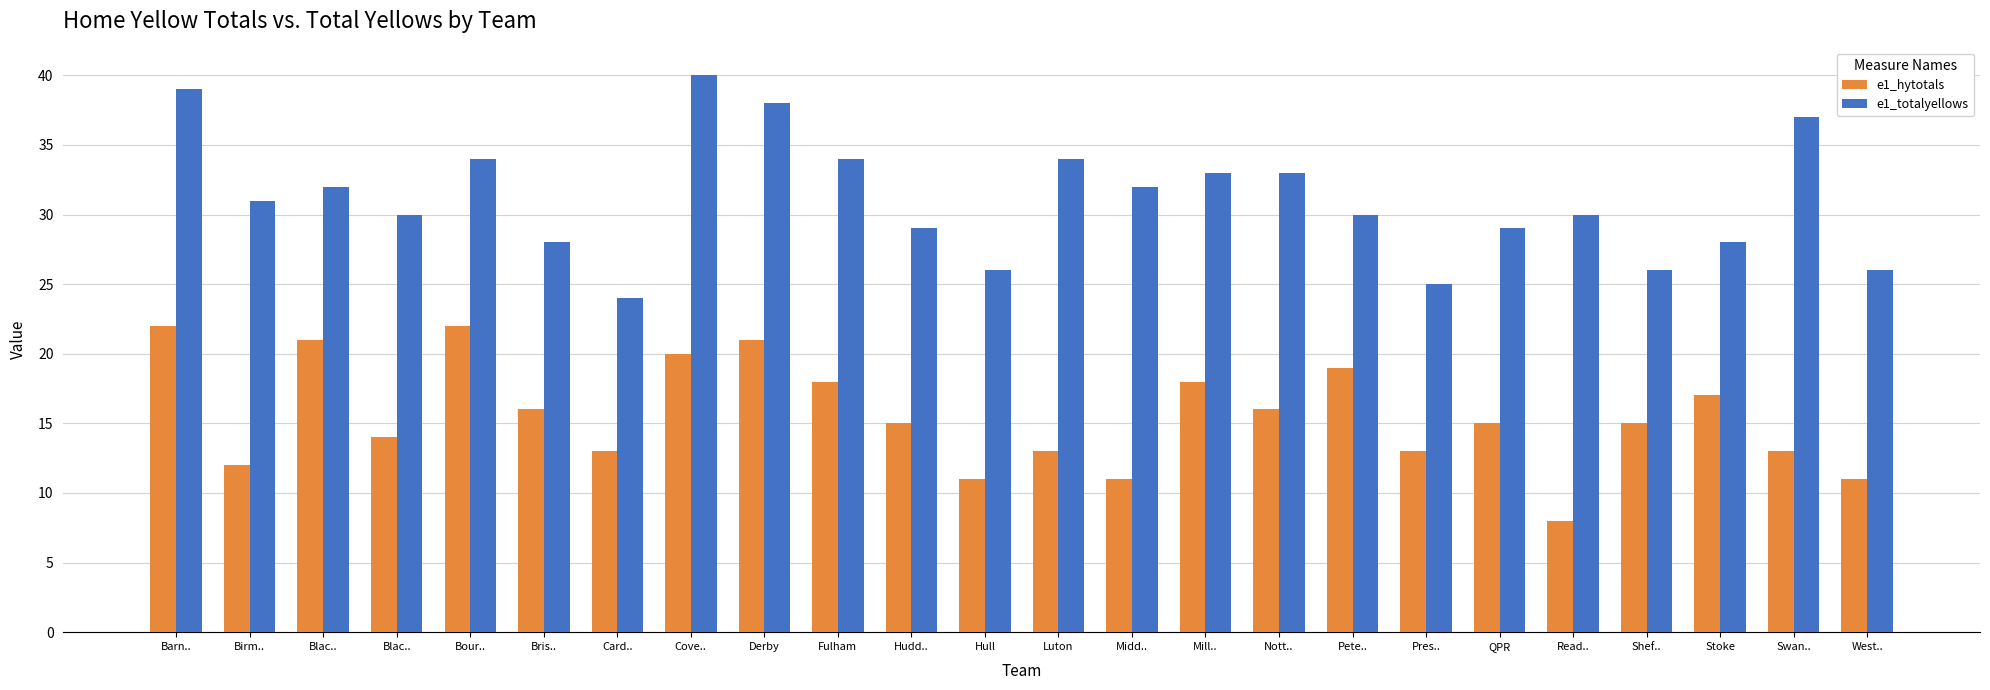

Which series has the widest spread of values?

e1_totalyellows